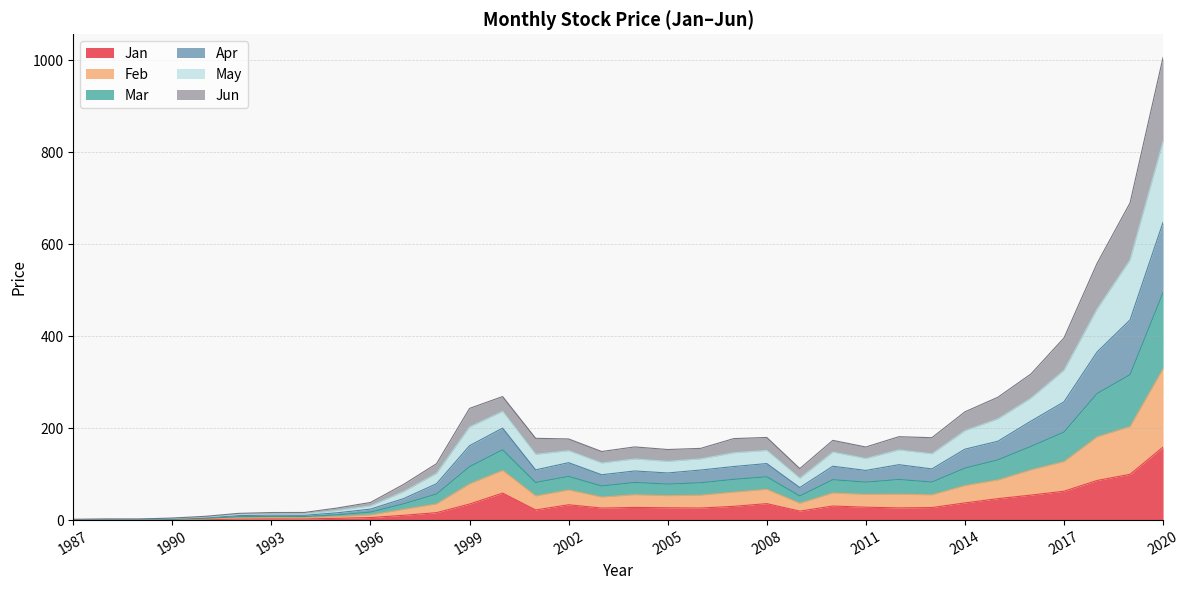

At which category is the sum across all series the highest?

2020